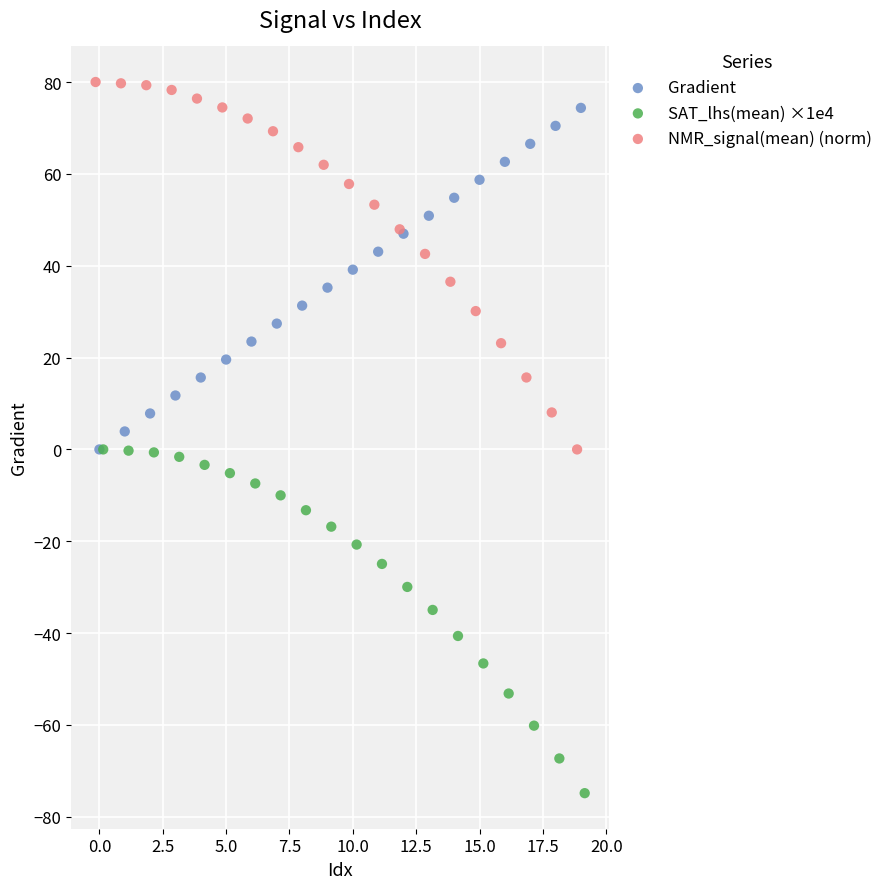

Which series contains the highest Y value?

NMR_signal(mean) (norm)